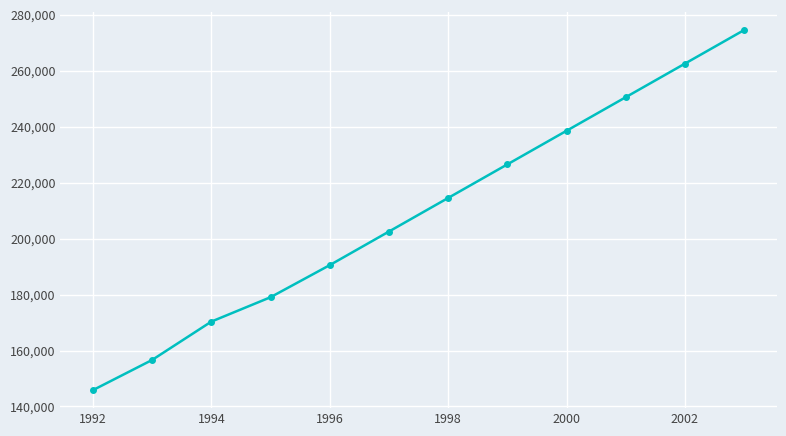

Does the chart have visible grid lines?

Yes